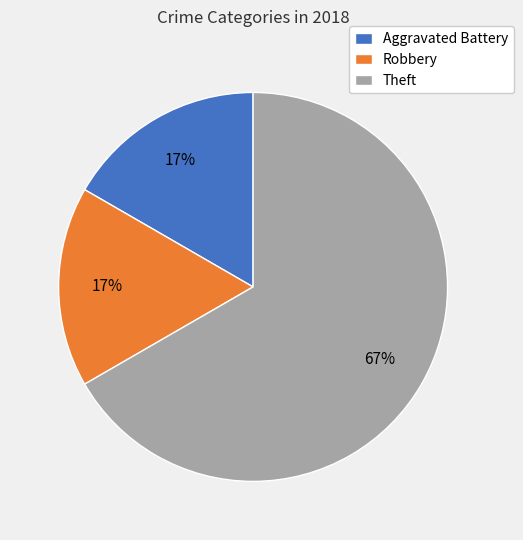

How many segments does this pie chart have?

3